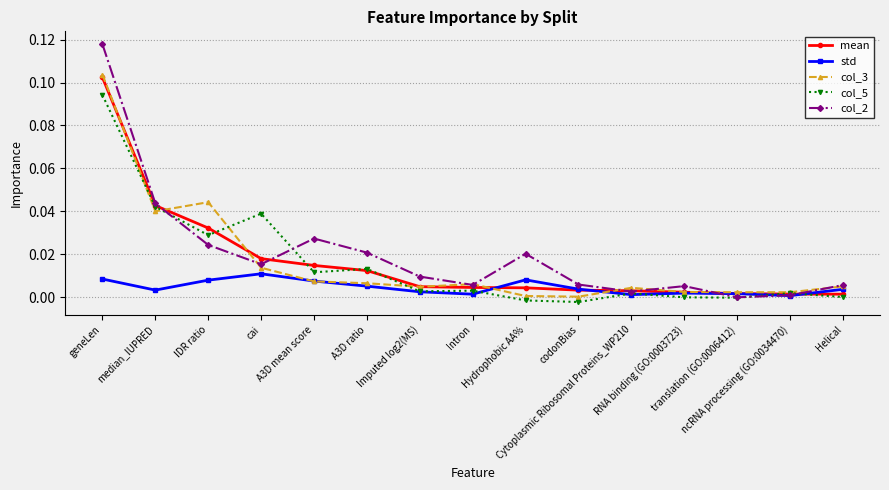

Which series has the largest range (max minus min)?

col_2